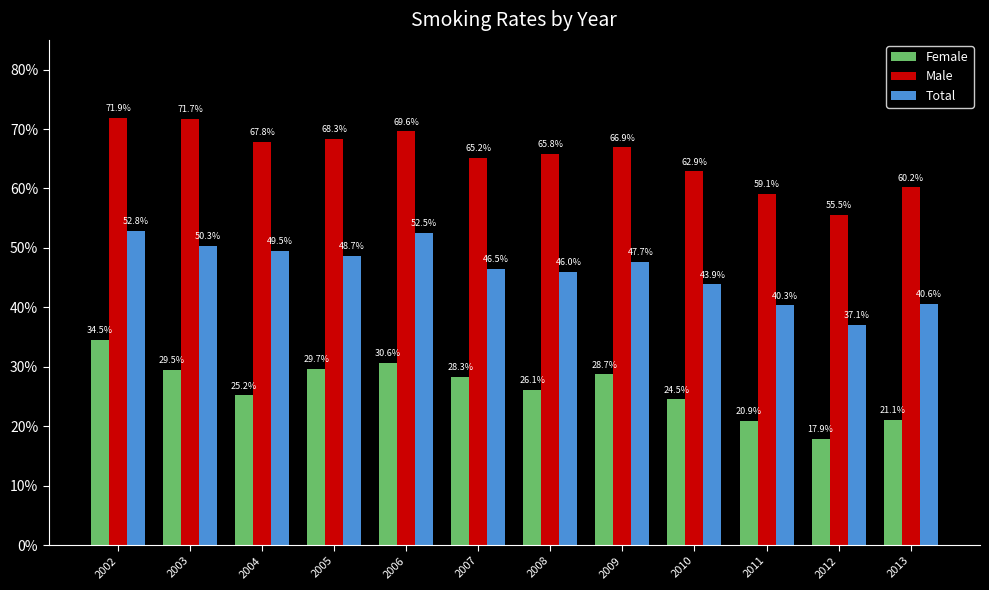

At which label does Male reach its peak?

2002